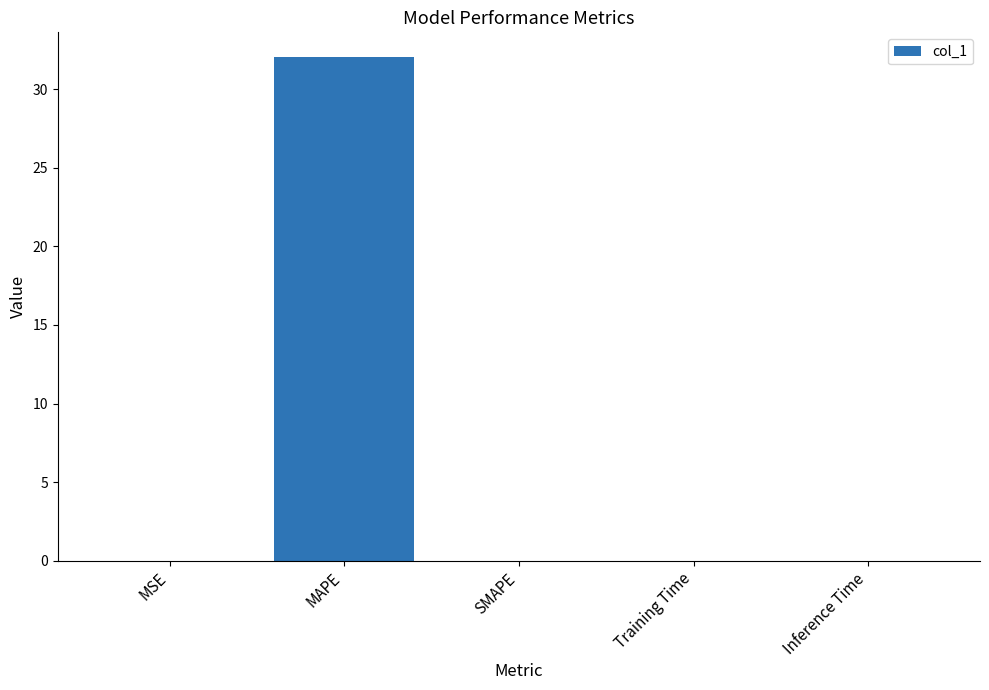

What is the maximum value shown in the chart?

32.0